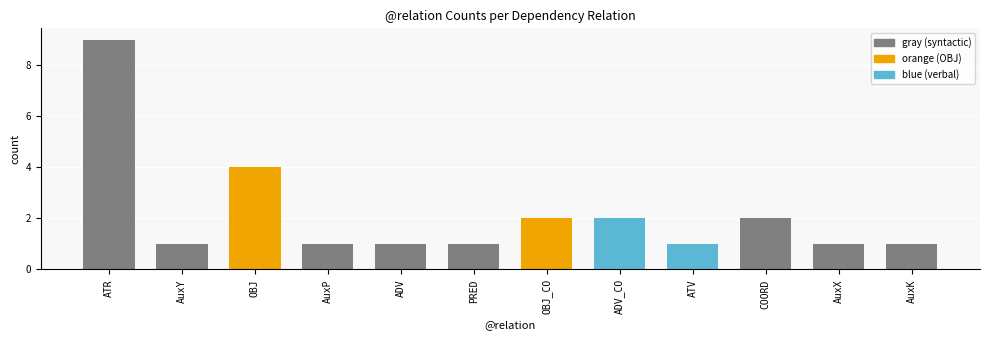

List the labels in order of value, smallest first.

AuxY, AuxP, ADV, PRED, ATV, AuxX, AuxK, OBJ_CO, ADV_CO, COORD, OBJ, ATR